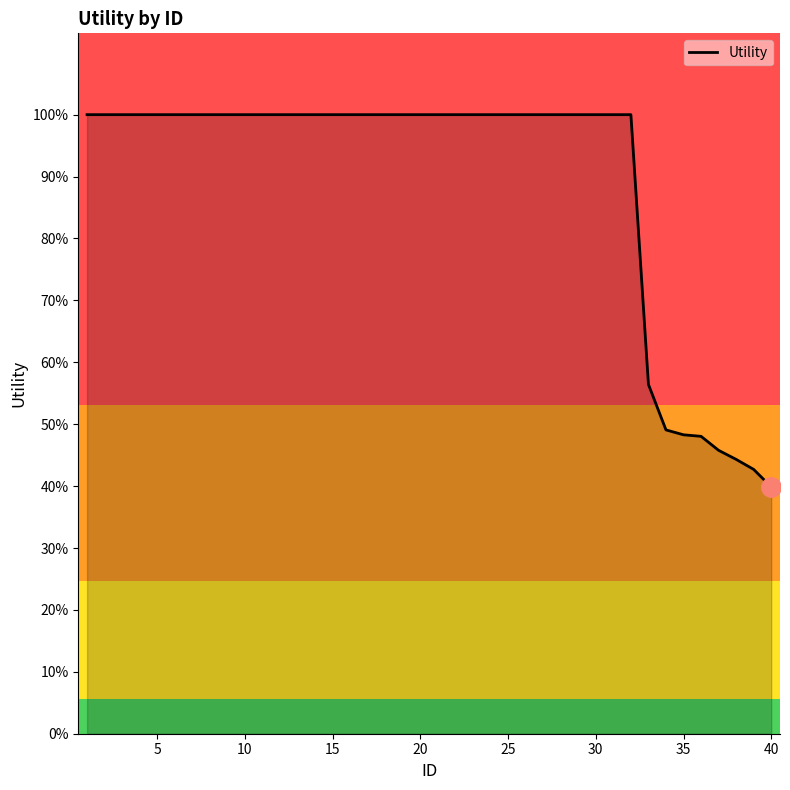

Does the chart have visible grid lines?

No